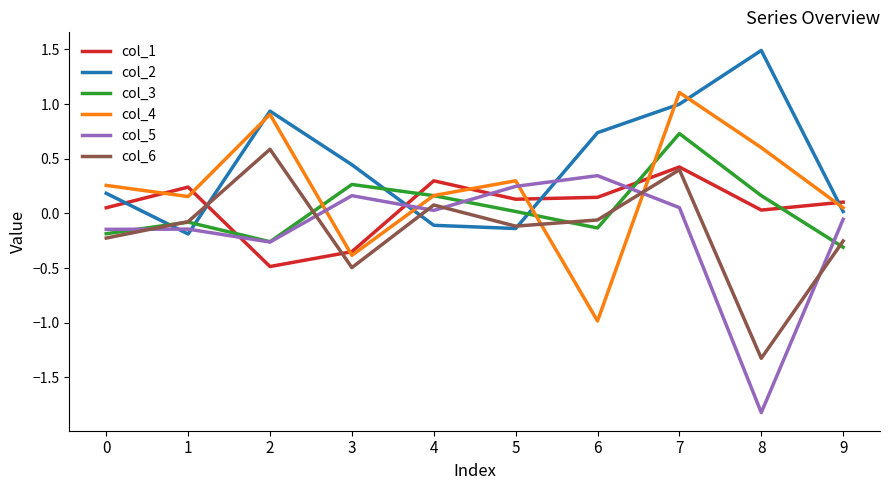

True or false: col_4 and col_2 intersect in this chart.

True